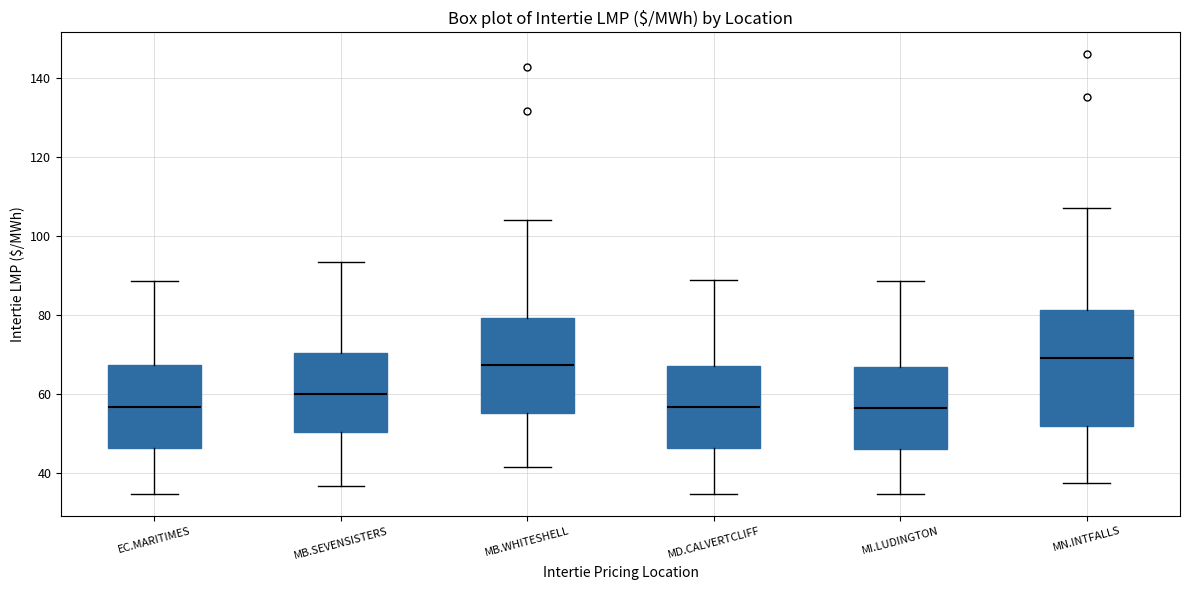

Reading left to right, read every box against the y-axis: the position of its median line, the range the box covers, and the ends of its whiskers. The values are not printed on the chart, so give them approximately, as read against the axis.

EC.MARITIMES: median 56, box 46 to 68, whiskers 34 to 88
MB.SEVENSISTERS: median 60, box 50 to 70, whiskers 36 to 94
MB.WHITESHELL: median 68, box 56 to 80, whiskers 42 to 104
MD.CALVERTCLIFF: median 56, box 46 to 68, whiskers 34 to 88
MI.LUDINGTON: median 56, box 46 to 66, whiskers 34 to 88
MN.INTFALLS: median 70, box 52 to 82, whiskers 38 to 108